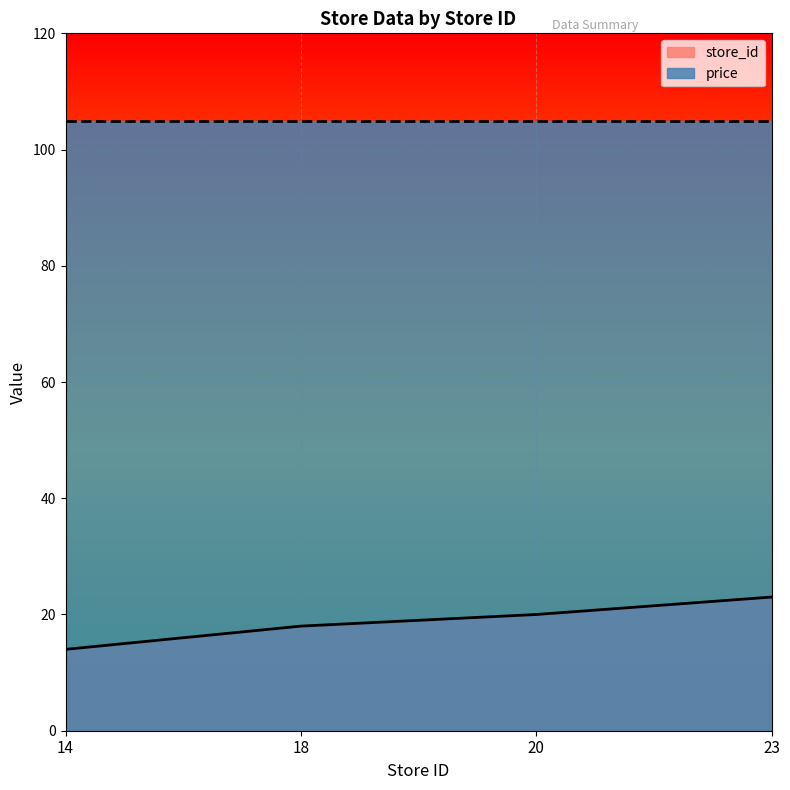

The value at 14 is 19. True or false?

False